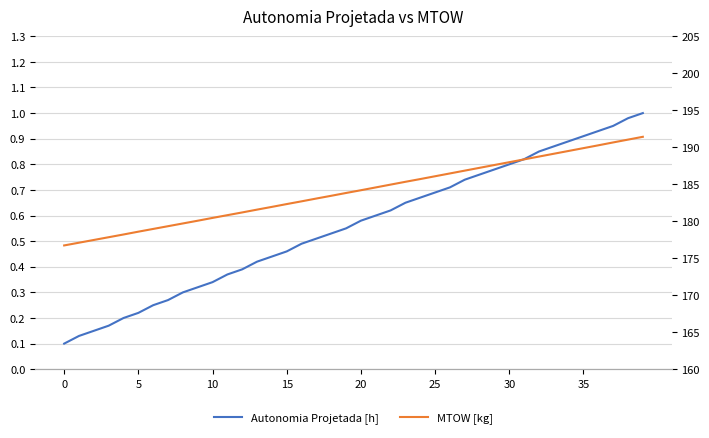

How many lines are shown in the chart?

2